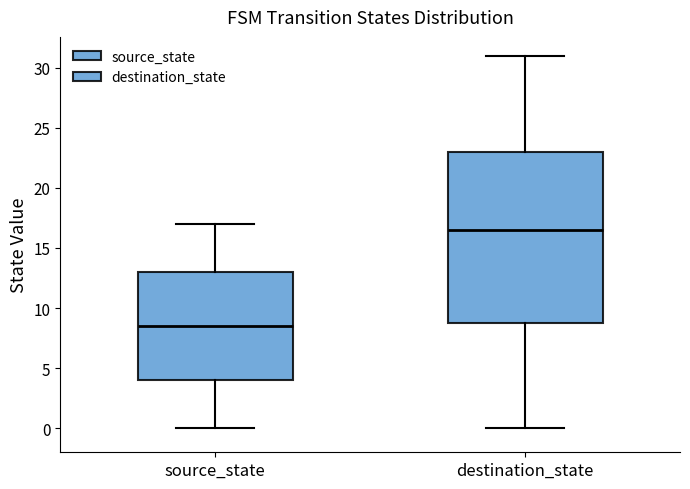

Where is the lower edge of the box for source_state on the y-axis? The values are not printed on the chart, so give them approximately, as read against the axis.

4.0